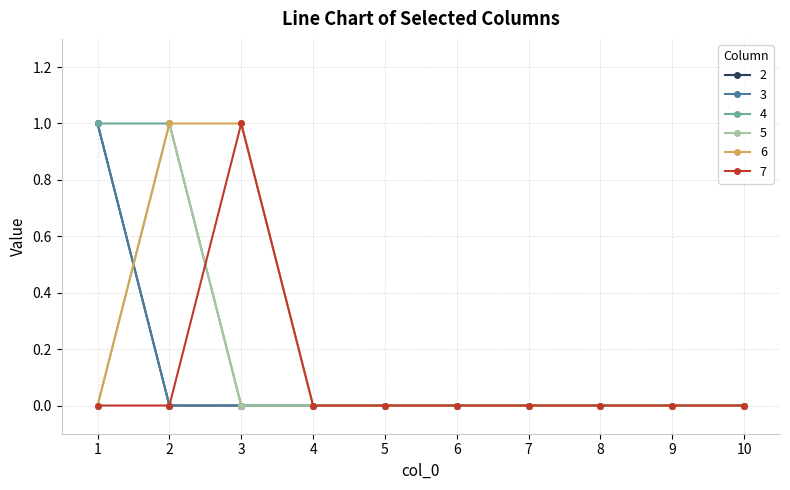

Does the chart have visible grid lines?

Yes